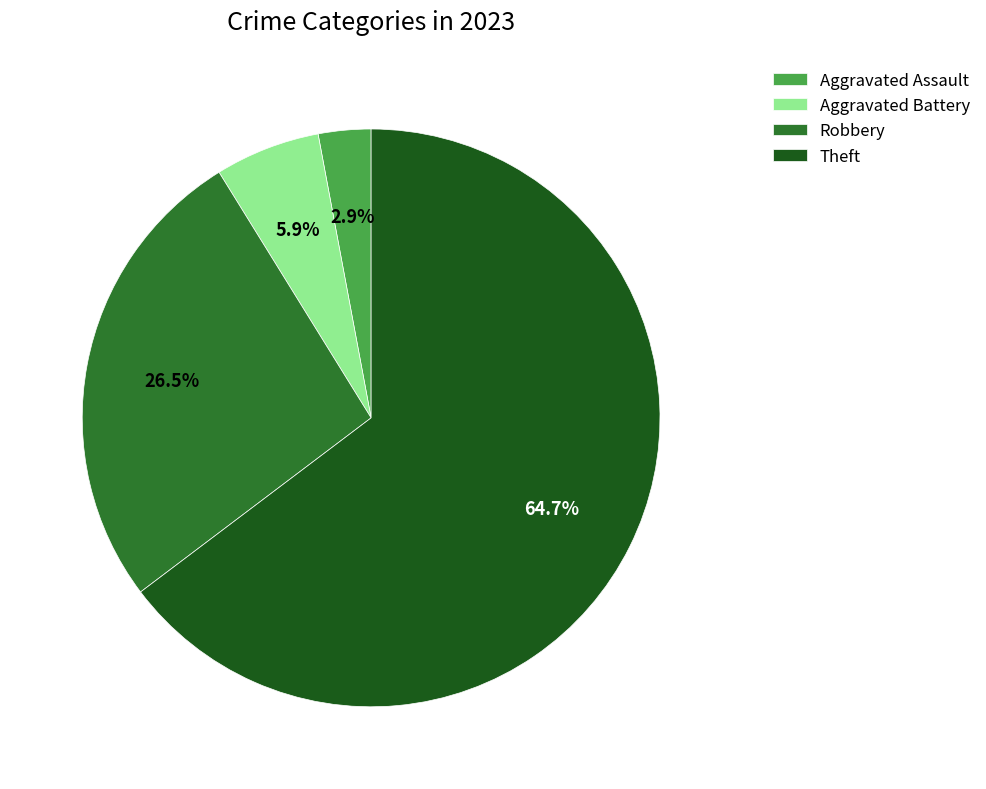

Rank the categories by value from lowest to highest.

Aggravated Assault, Aggravated Battery, Robbery, Theft